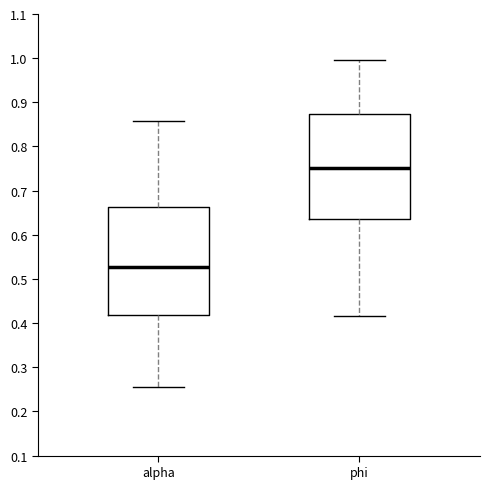

Where does the lower whisker of the box for alpha end on the y-axis? The values are not printed on the chart, so give them approximately, as read against the axis.

0.25